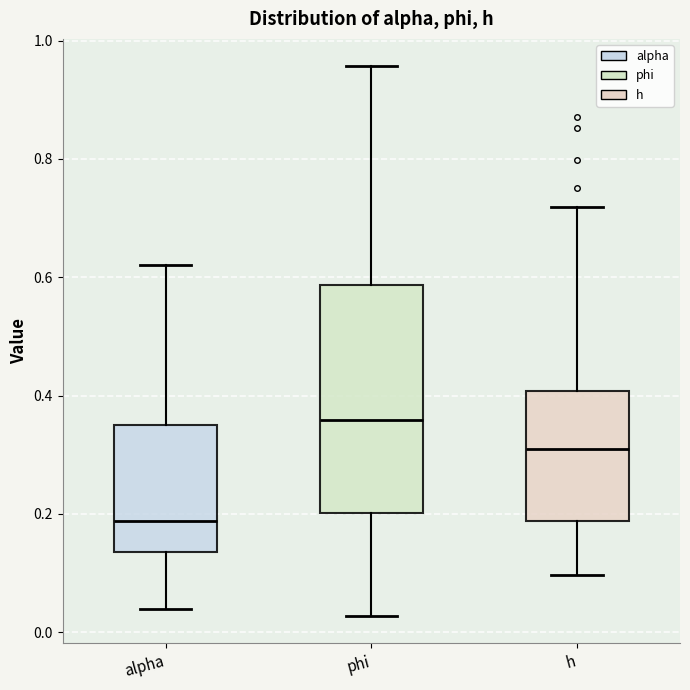

Where does the lower whisker of the box for phi end on the y-axis? The values are not printed on the chart, so give them approximately, as read against the axis.

0.02